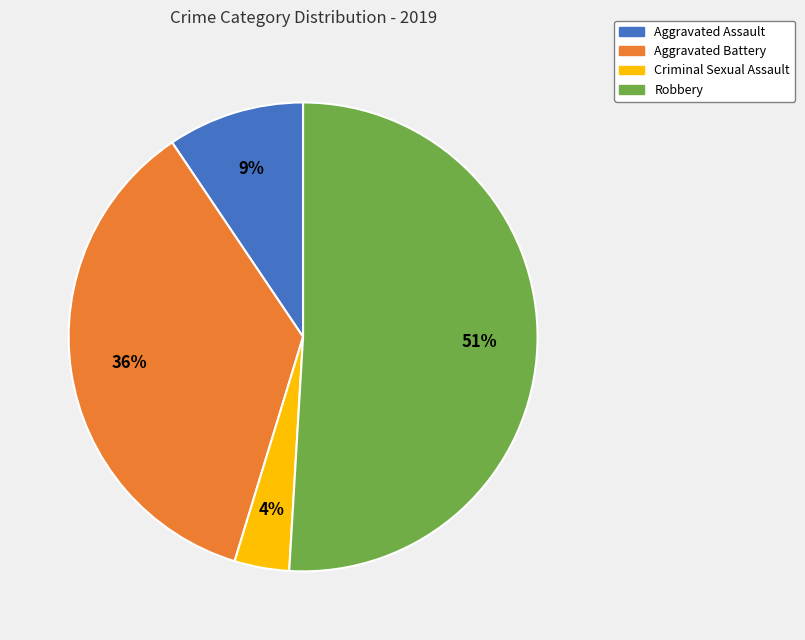

To the nearest percent, what is the difference between the largest and smallest slice percentages?

47%